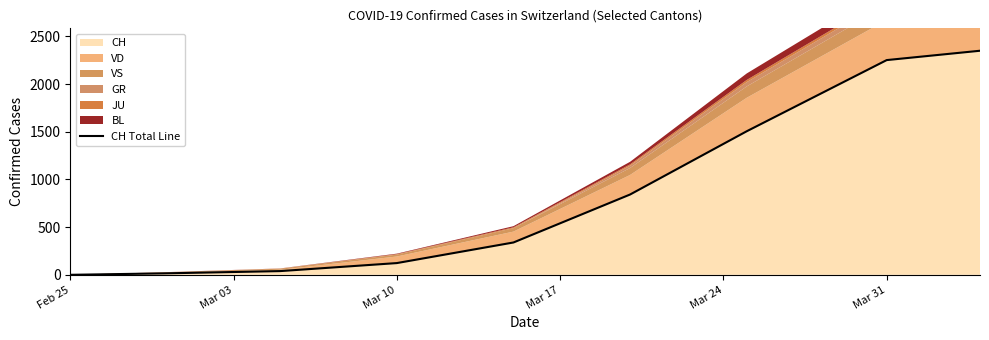

What is the maximum value for CH?

2349